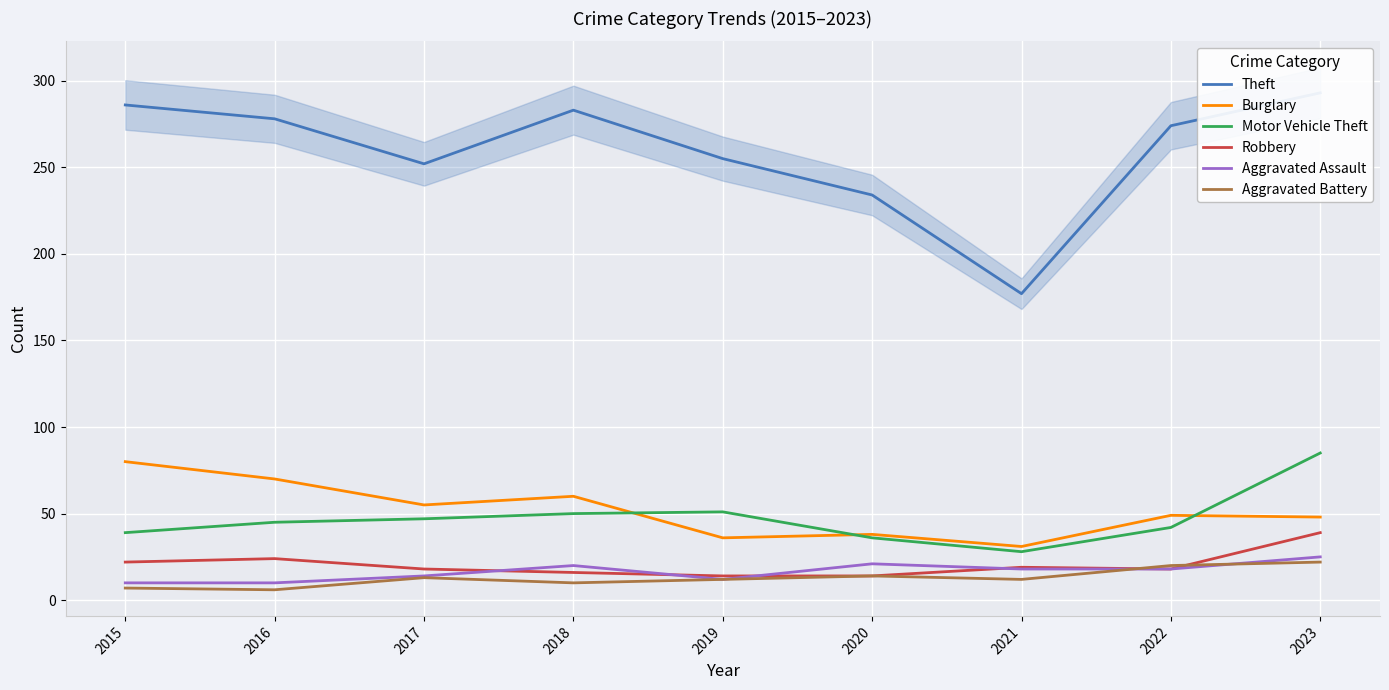

What are all the series names shown in the legend?

Theft, Burglary, Motor Vehicle Theft, Robbery, Aggravated Assault, Aggravated Battery